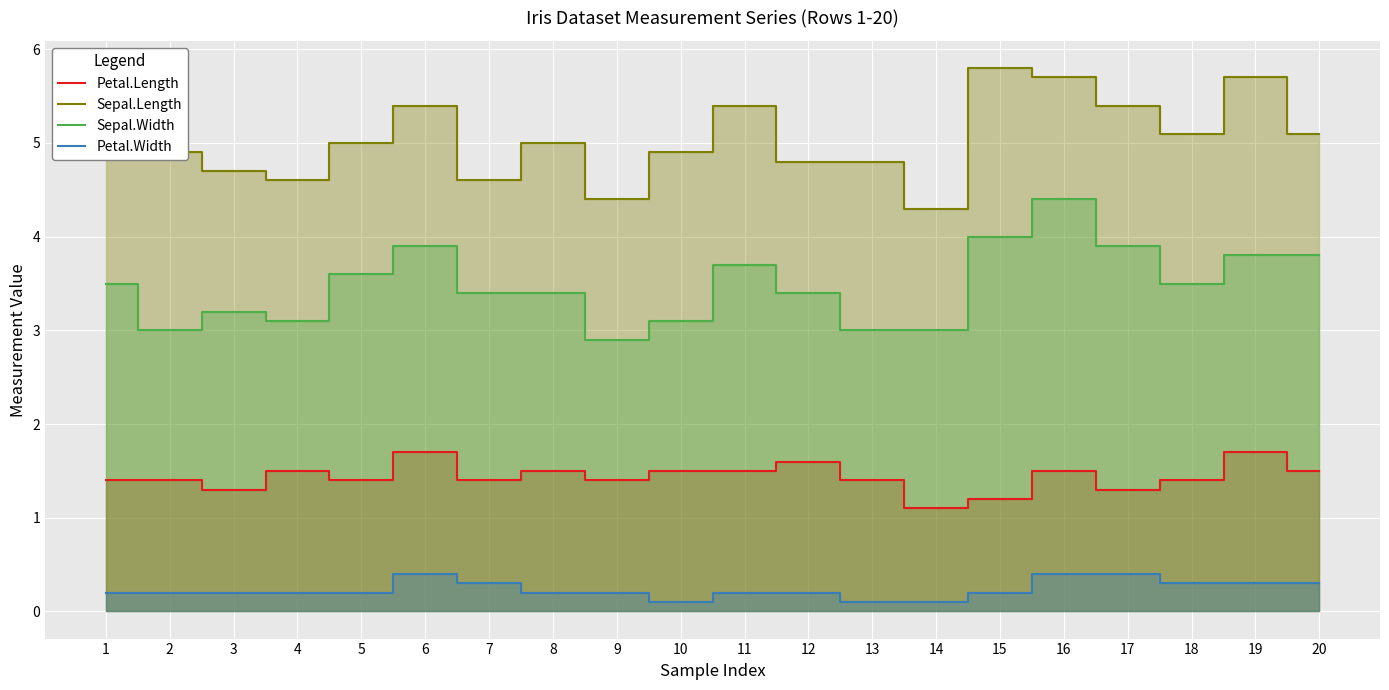

Reading left to right, extract all data points from this chart.

Petal.Length: 1=1.4	2=1.4	3=1.3	4=1.5	5=1.4	6=1.7	7=1.4	8=1.5	9=1.4	10=1.5	11=1.5	12=1.6	13=1.4	14=1.1	15=1.2	16=1.5	17=1.3	18=1.4	19=1.7	20=1.5
Sepal.Length: 1=5.1	2=4.9	3=4.7	4=4.6	5=5.0	6=5.4	7=4.6	8=5.0	9=4.4	10=4.9	11=5.4	12=4.8	13=4.8	14=4.3	15=5.8	16=5.7	17=5.4	18=5.1	19=5.7	20=5.1
Sepal.Width: 1=3.5	2=3.0	3=3.2	4=3.1	5=3.6	6=3.9	7=3.4	8=3.4	9=2.9	10=3.1	11=3.7	12=3.4	13=3.0	14=3.0	15=4.0	16=4.4	17=3.9	18=3.5	19=3.8	20=3.8
Petal.Width: 1=0.2	2=0.2	3=0.2	4=0.2	5=0.2	6=0.4	7=0.3	8=0.2	9=0.2	10=0.1	11=0.2	12=0.2	13=0.1	14=0.1	15=0.2	16=0.4	17=0.4	18=0.3	19=0.3	20=0.3